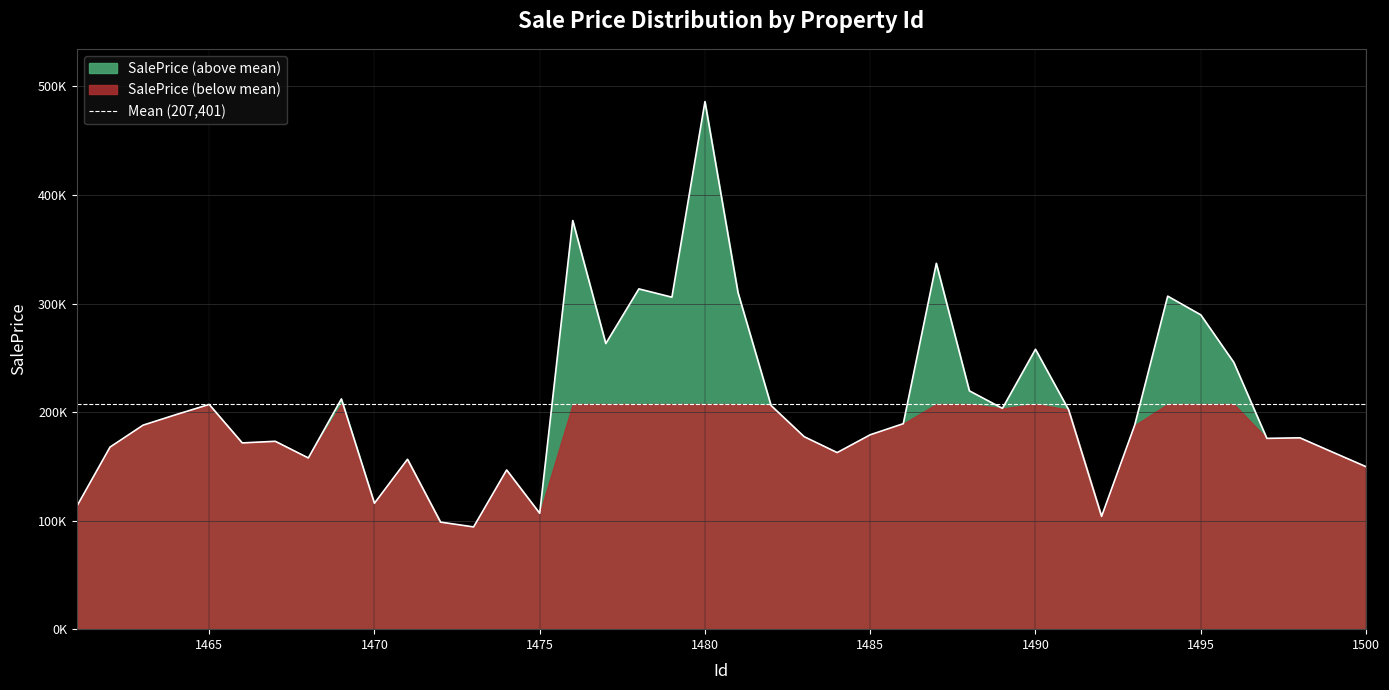

Where does the data first go above 187963?

1463